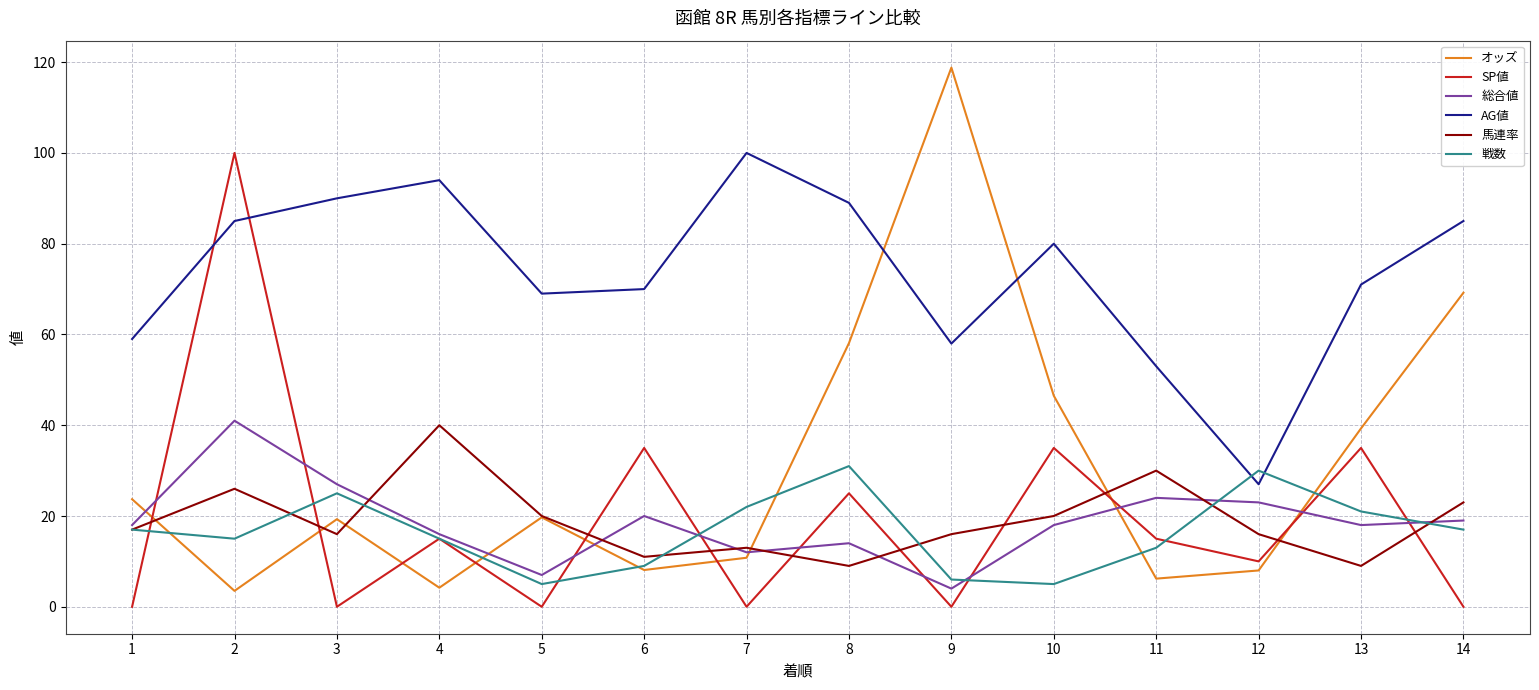

The value of SP値 at 3 is 0.0. True or false?

True